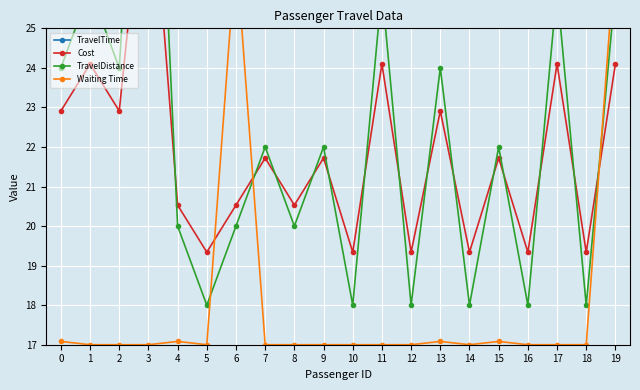

What is the value of the TravelTime point at the 4th from the left?

14.0